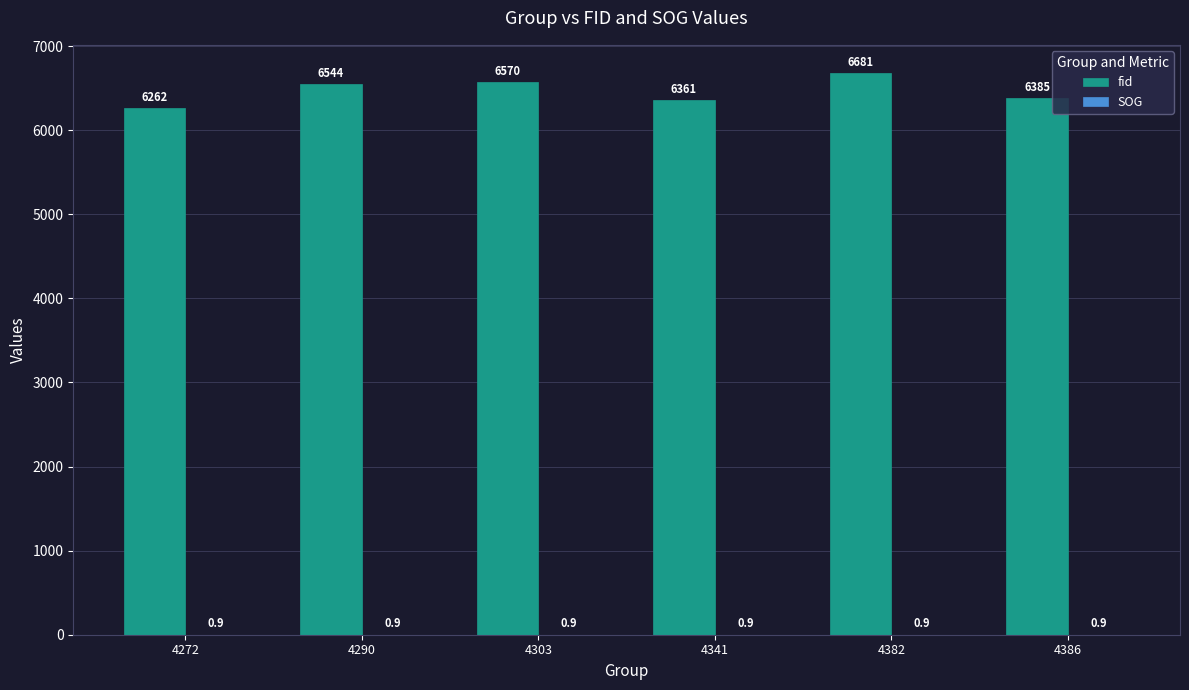

The fid series shows 6681.0 at 4382. True or false?

True